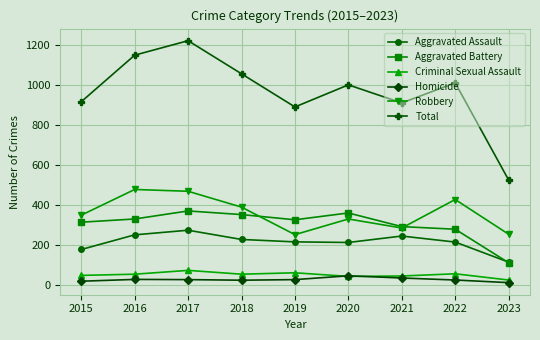

Does the chart display data point markers on the line(s)?

Yes